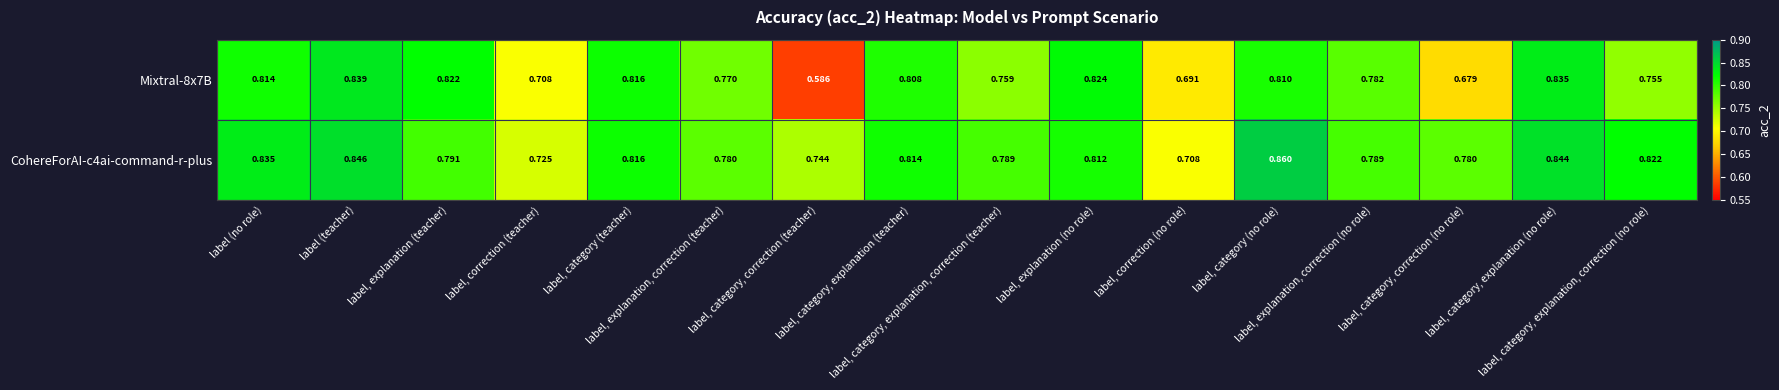

At how many categories does at least one series exceed 0?

16